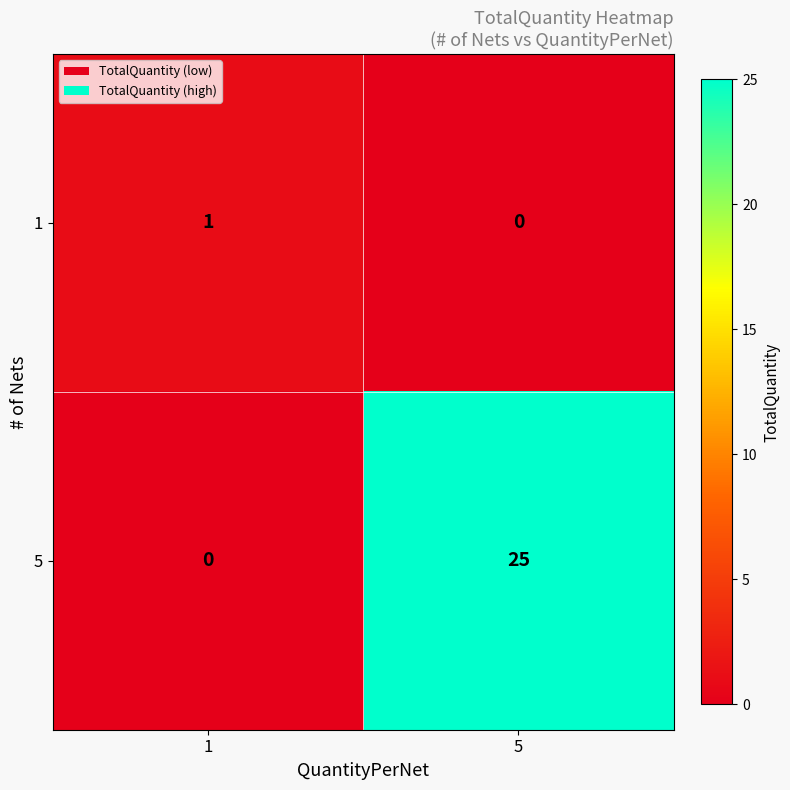

Which label corresponds to the largest value in the chart?

5